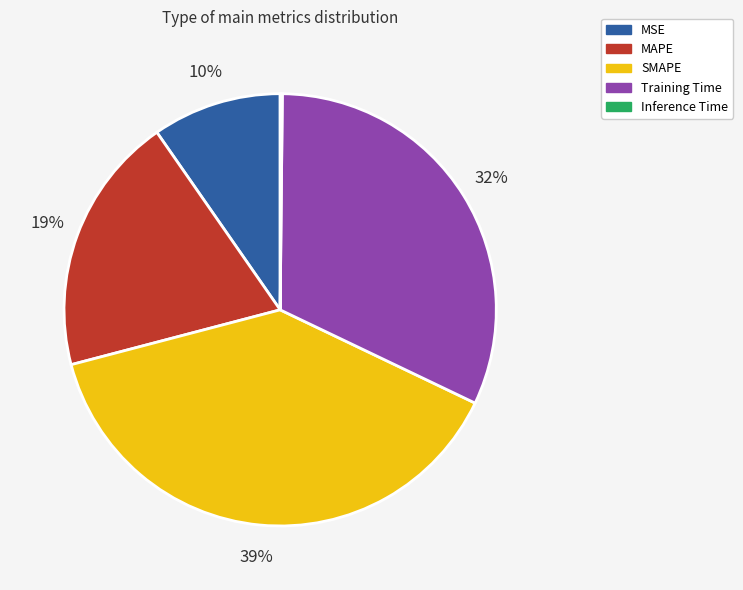

Do MAPE and Training Time together represent more than half of the pie?

Yes